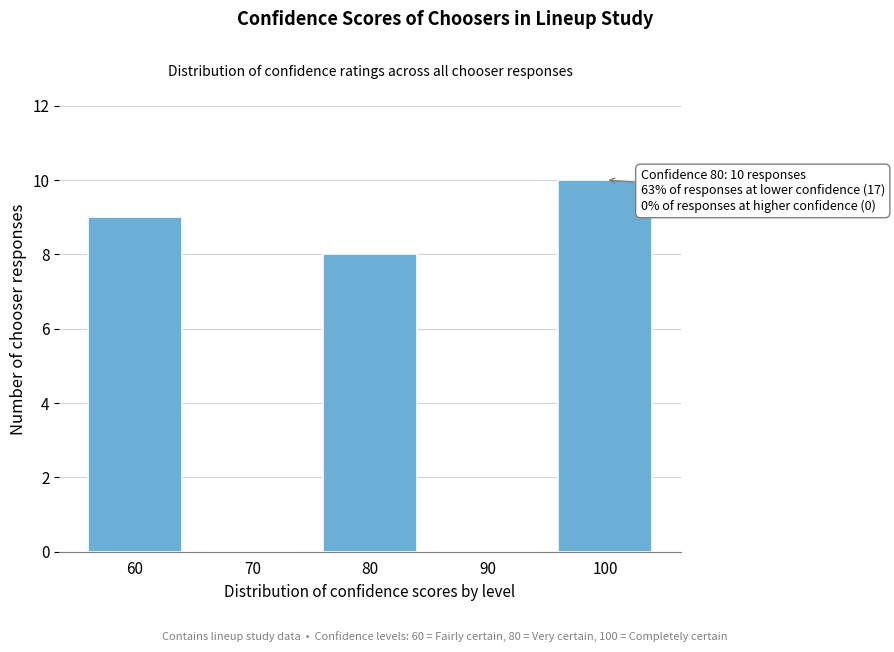

Reading left to right, list all the values displayed in this chart.

60=9	70=0	80=8	90=0	100=10